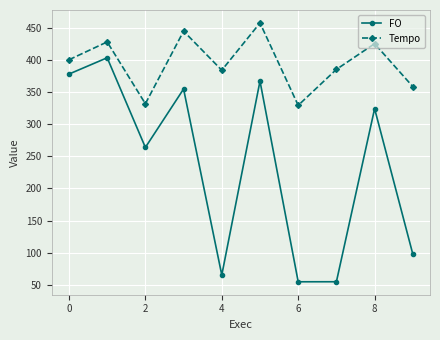

At how many categories does at least one series exceed 111?

10